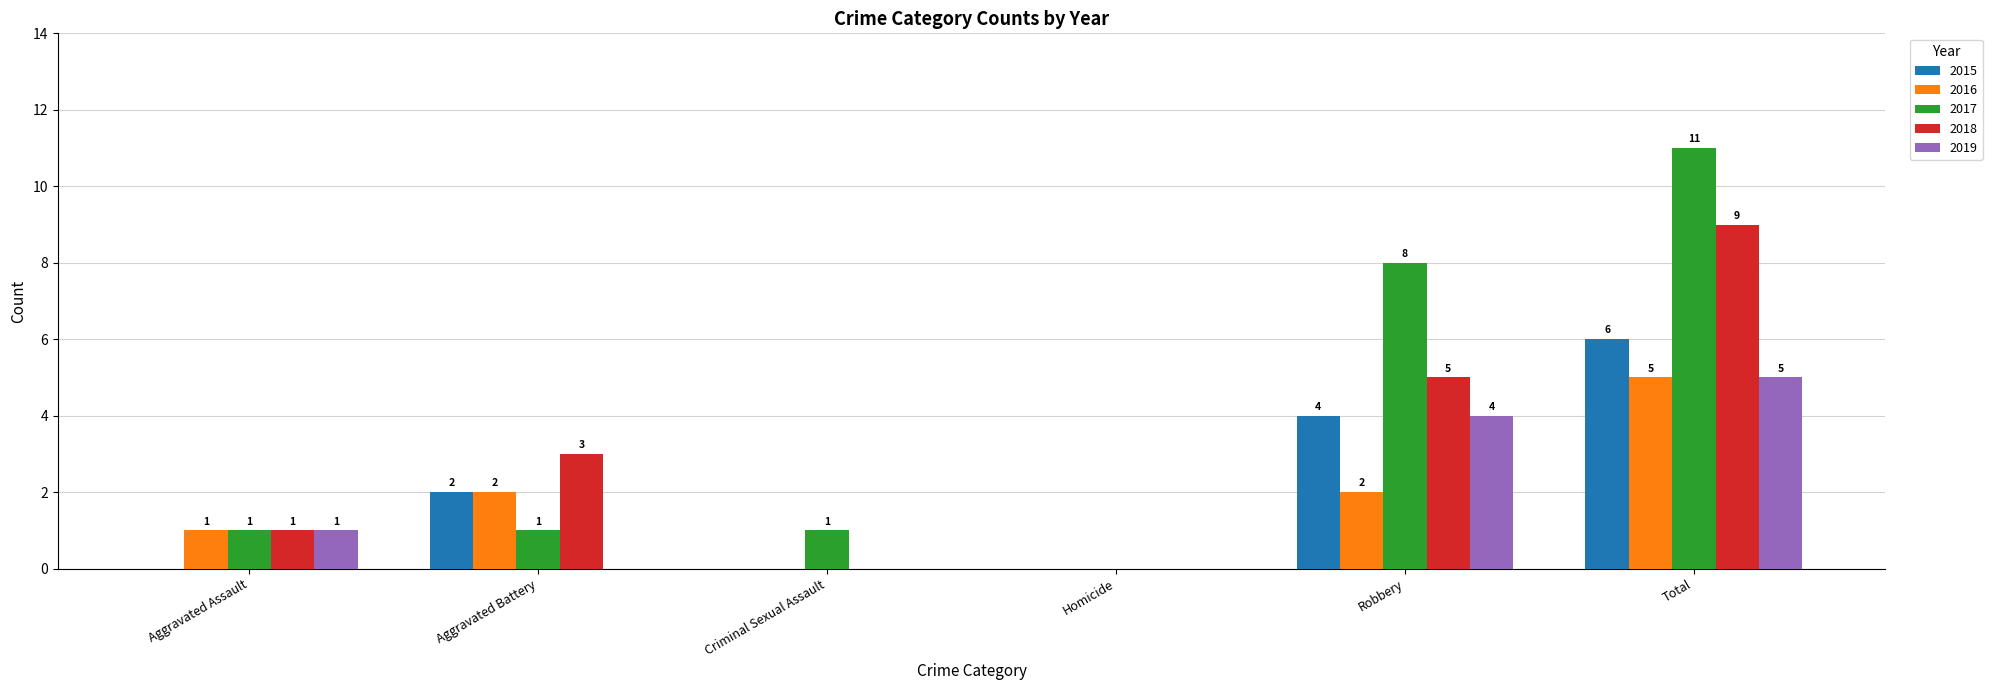

The 2017 series shows 0 at Homicide. True or false?

True